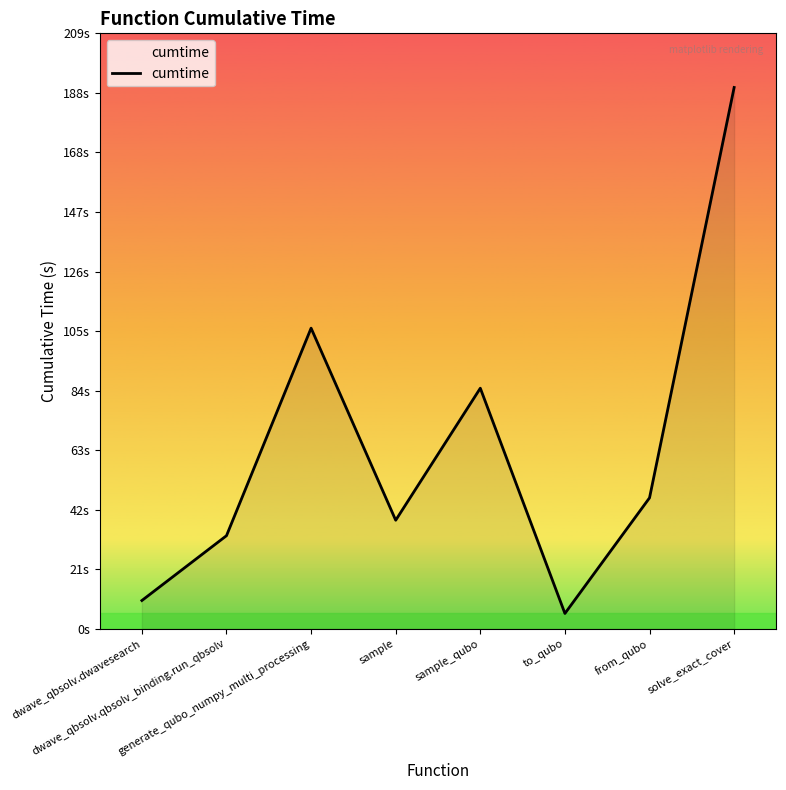

Is this an area chart (filled region under the line)?

Yes